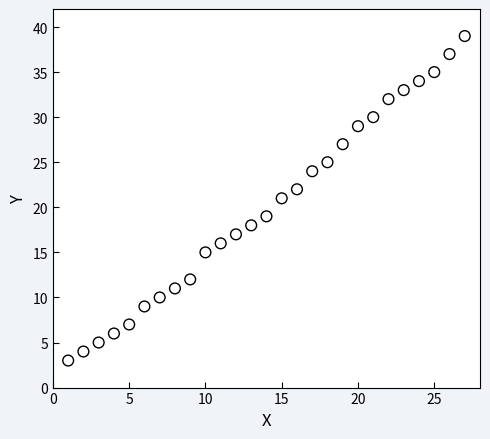

What is the range of X values (max minus min)?

26